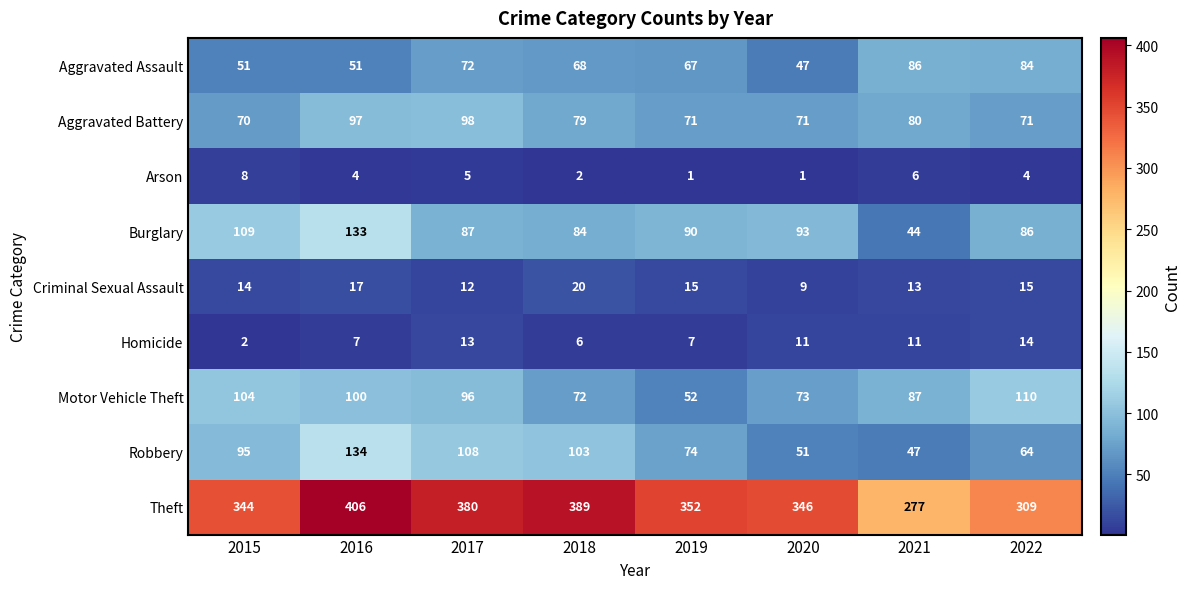

At which label does Theft reach its minimum?

2021